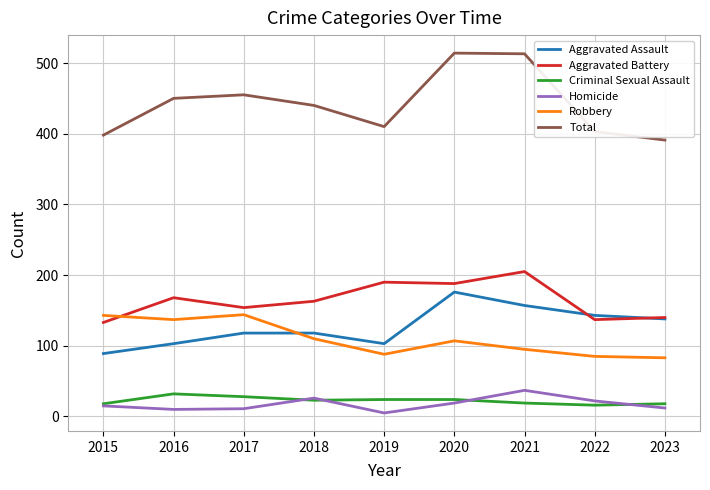

Is this an area chart (filled region under the line)?

No